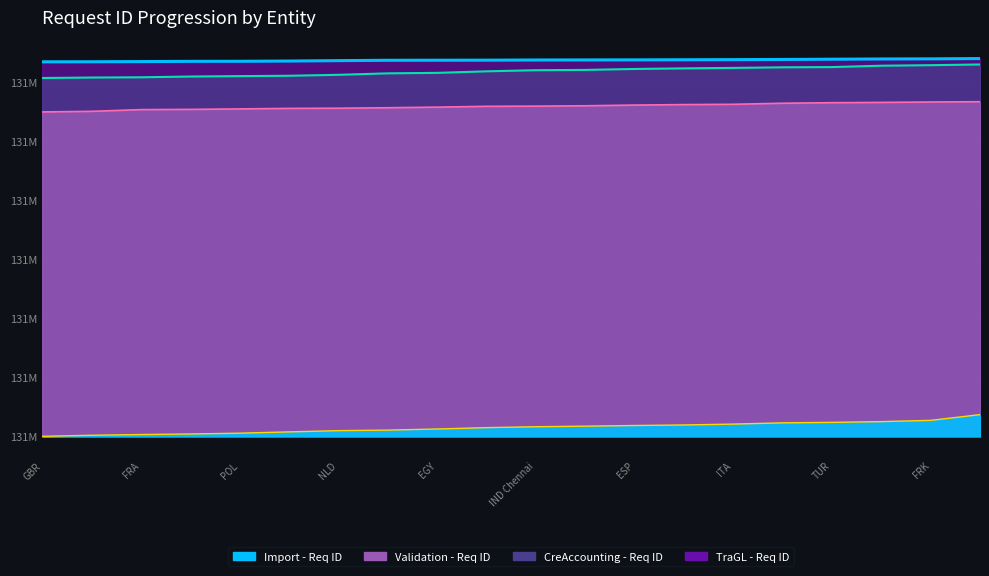

What are all the series names shown in the legend?

Import - Req ID, Validation - Req ID, CreAccounting - Req ID, TraGL - Req ID